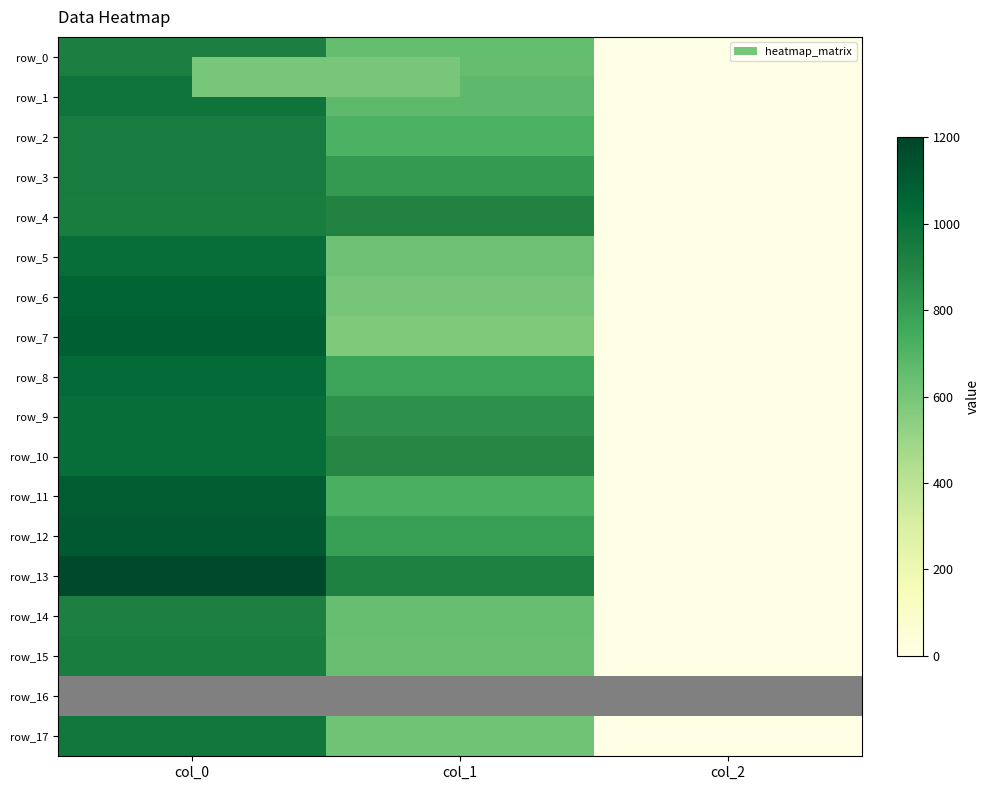

What is the spread (max minus min) of values at col_2?

2.0